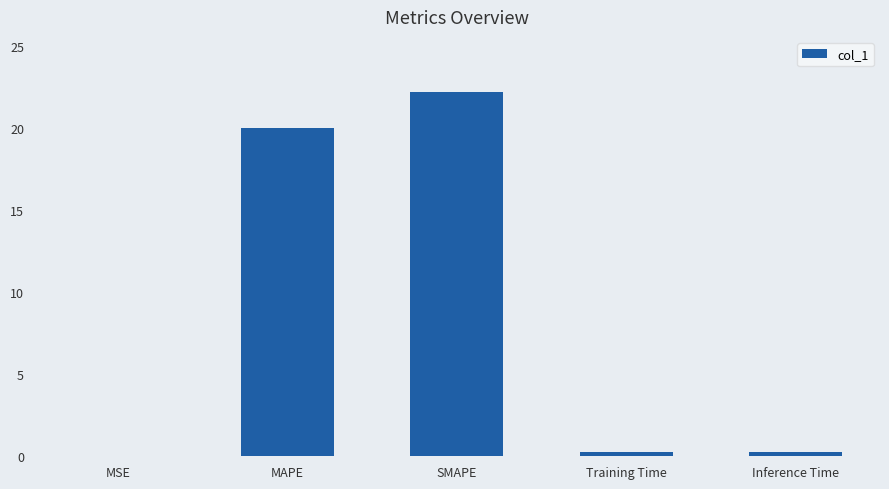

How many distinct data groups are displayed?

1